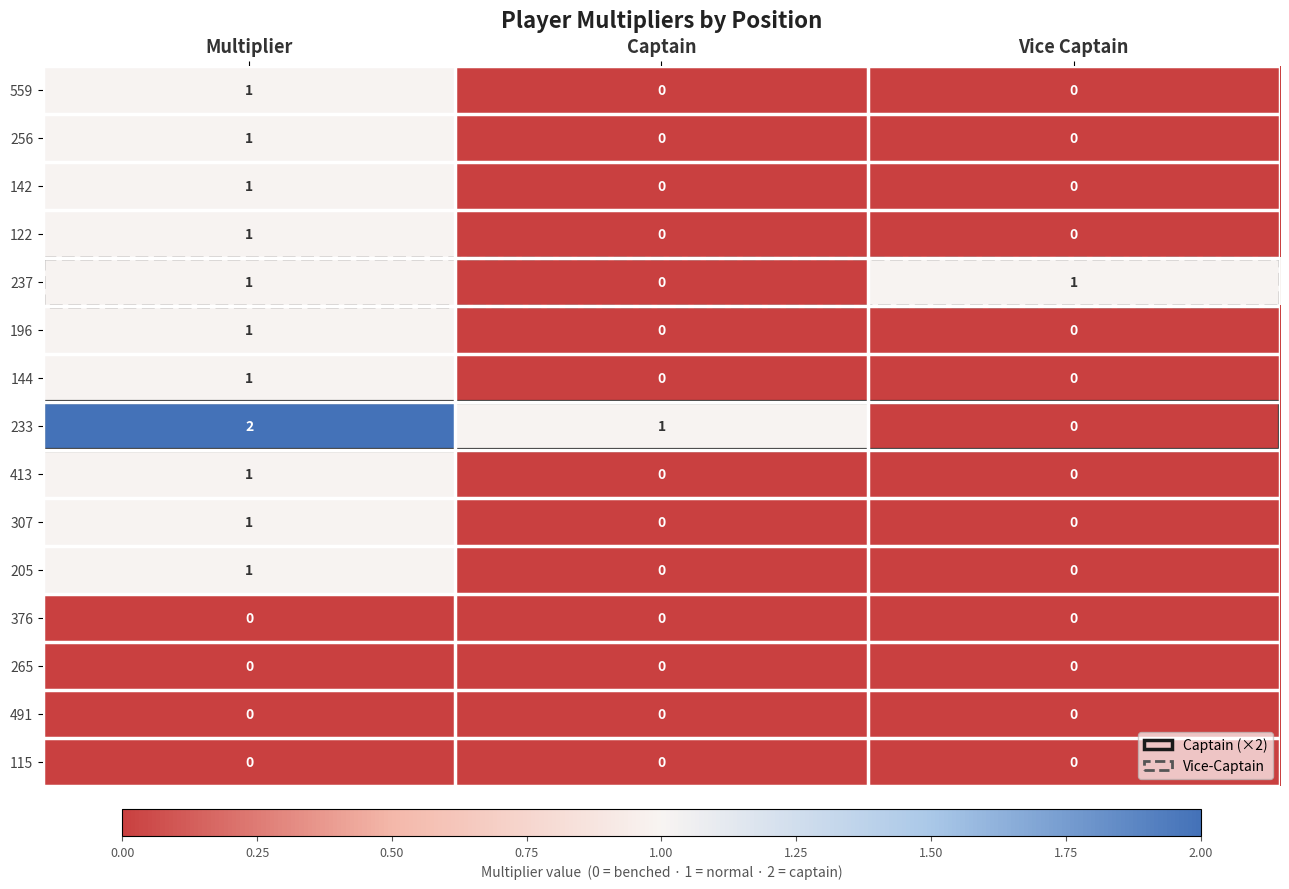

At how many categories does at least one series exceed 0?

3